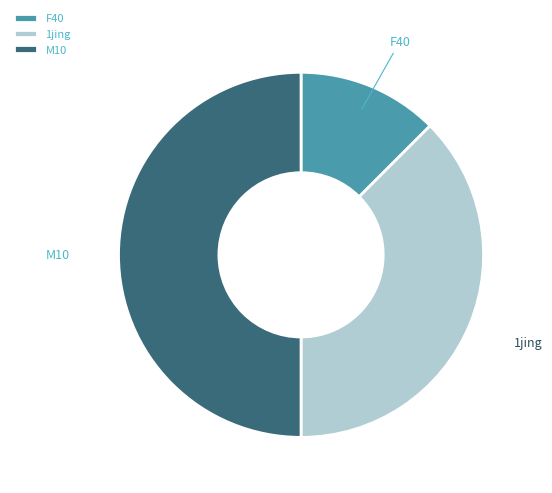

Is the sum of 1jing and M10 greater than half?

Yes